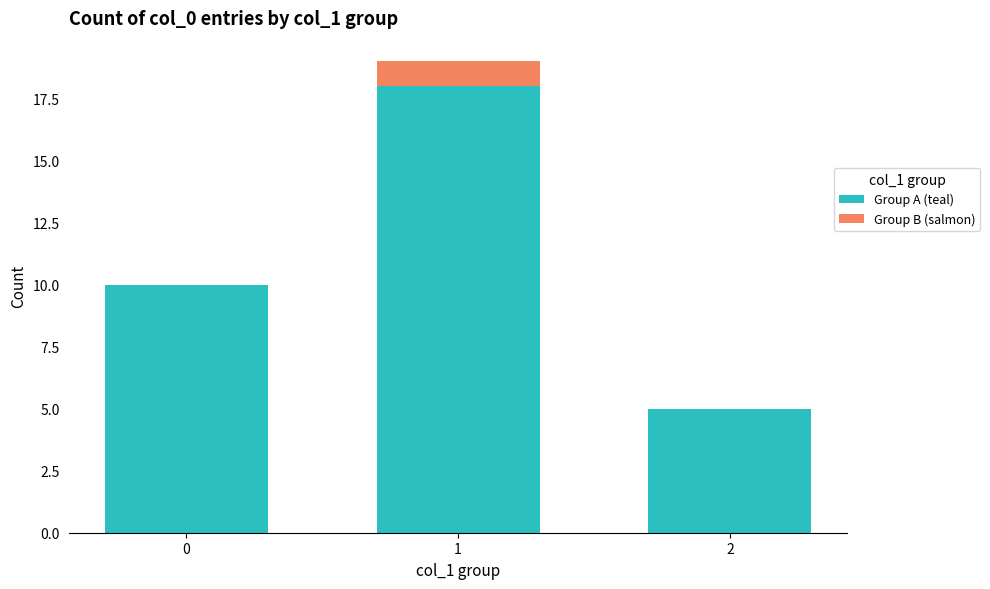

How many series are shown in this chart?

2